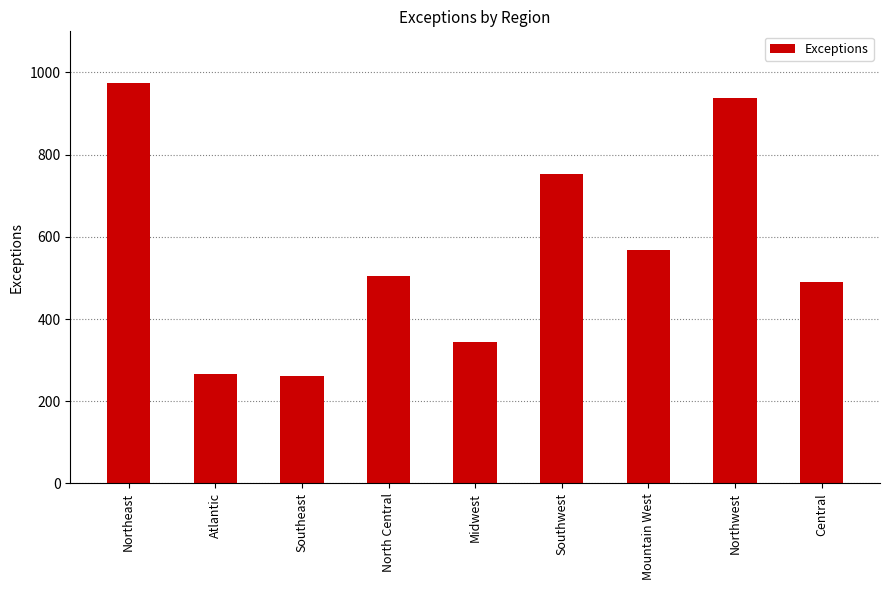

What is the smallest value displayed?

261